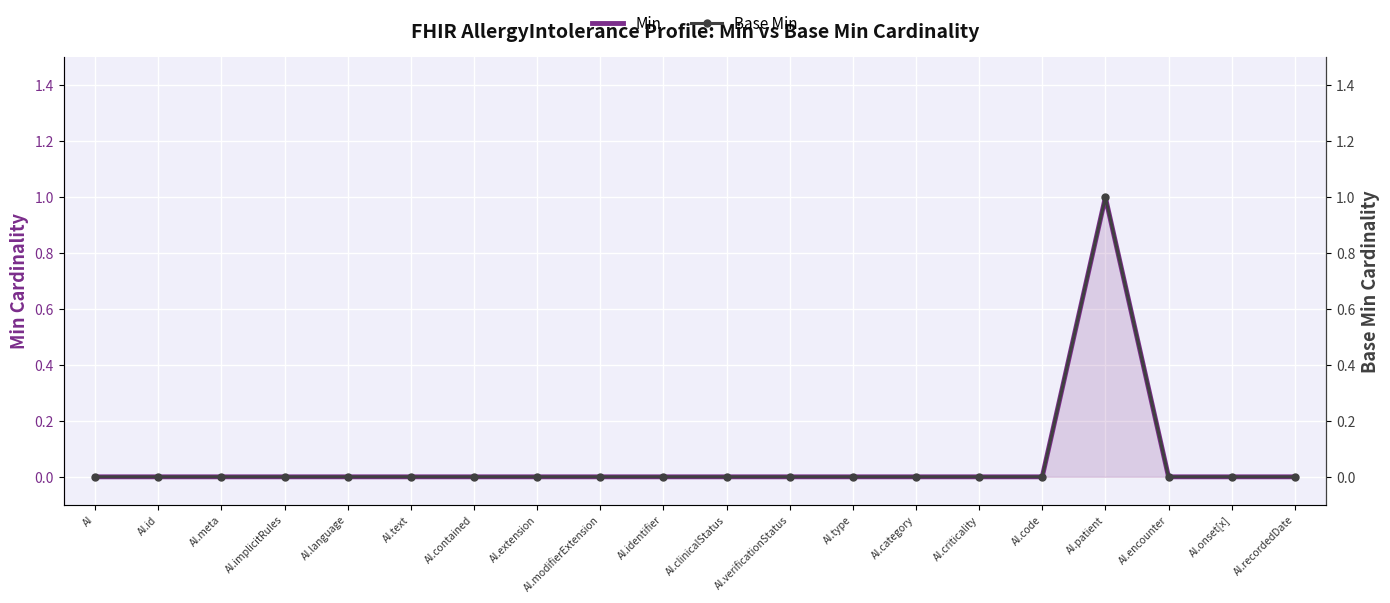

The Base Min series shows -1 at AI.recordedDate. True or false?

False